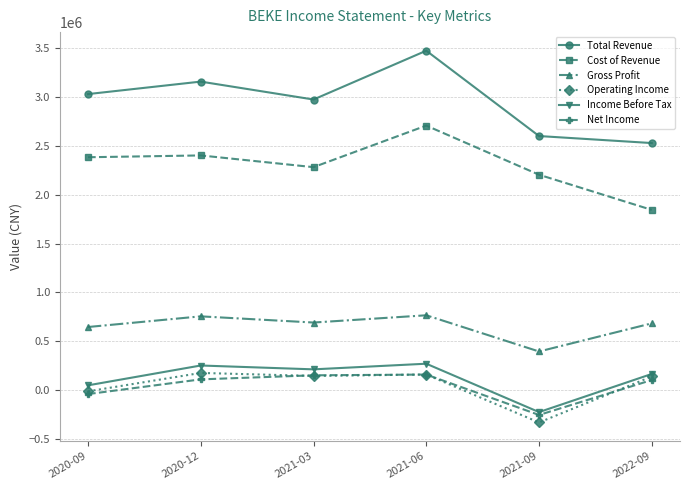

How many positive values does the Net Income series have?

4